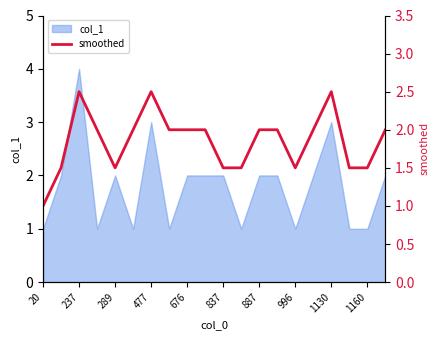

True or false: col_1 has a value of 5 at 1130.

False